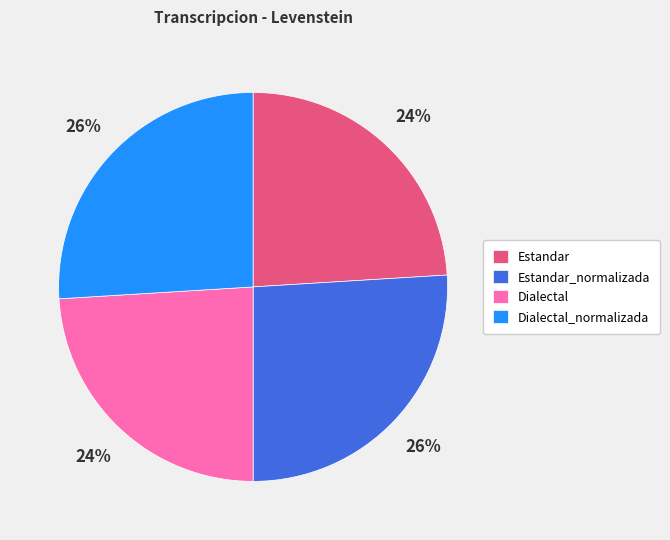

Does Dialectal represent more than half of the total?

No